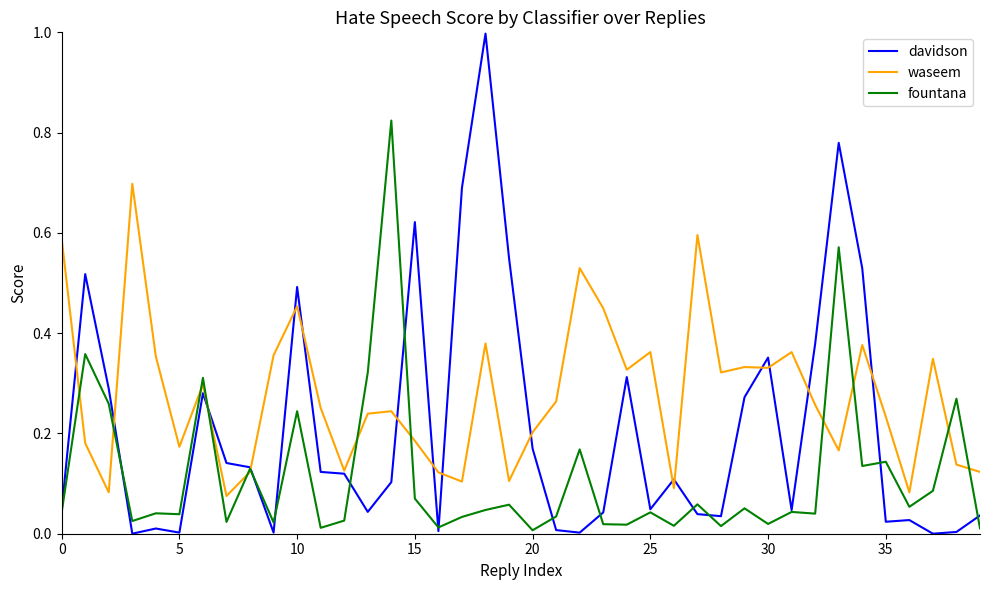

What is the highest value of the davidson series?

1.0